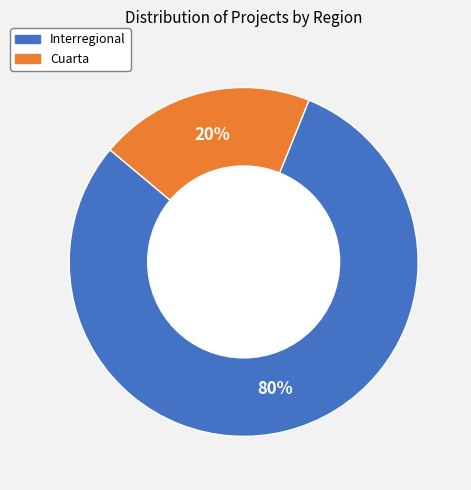

Does any single category account for the majority?

Yes